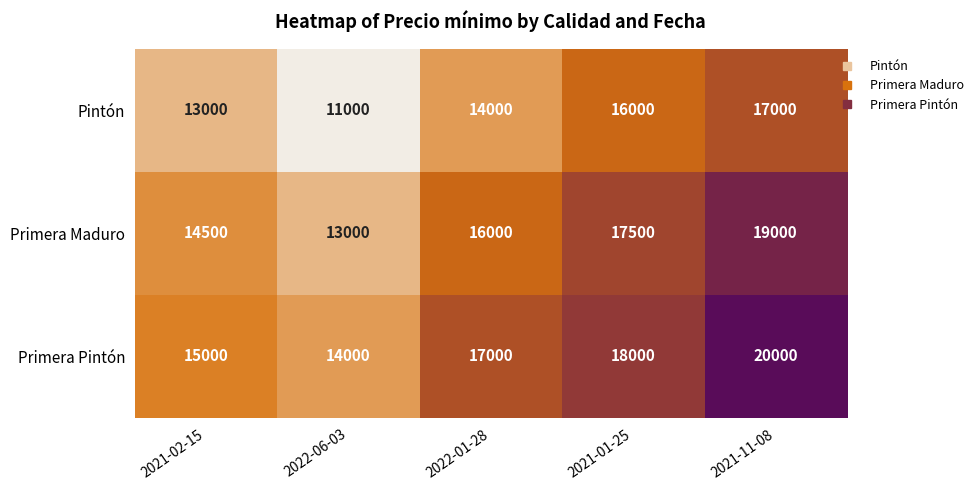

How many Primera Pintón values are between 15000 and 18000?

3